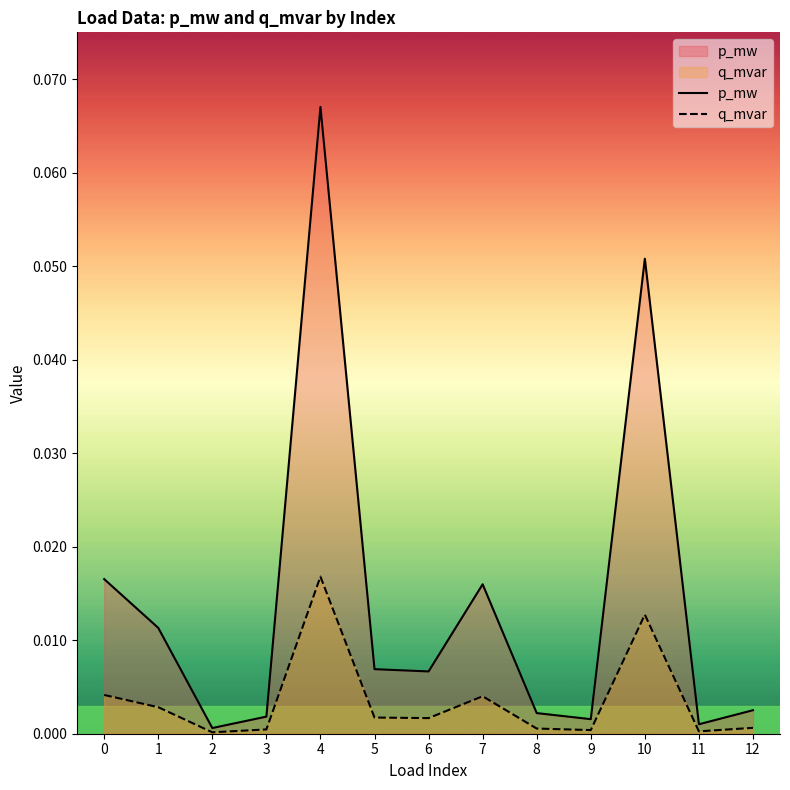

True or false: p_mw and q_mvar cross at least once.

False